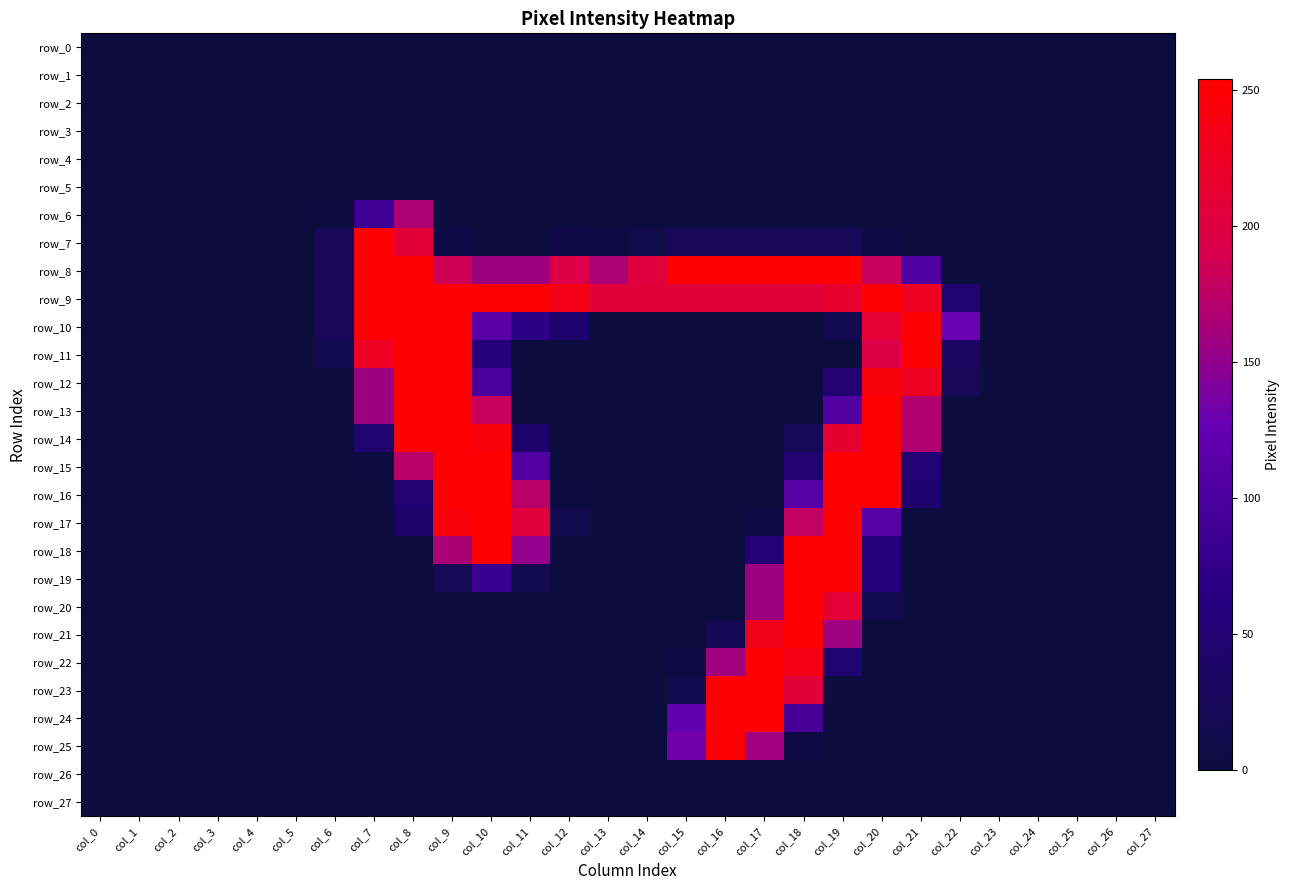

At which category is the sum across all series the highest?

col_9